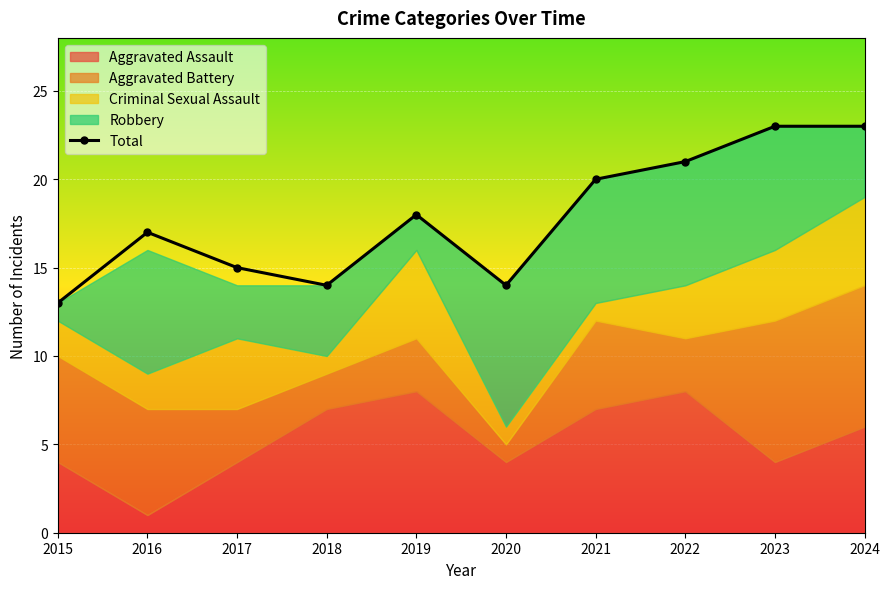

At which category does the data reach its first local valley?

2018